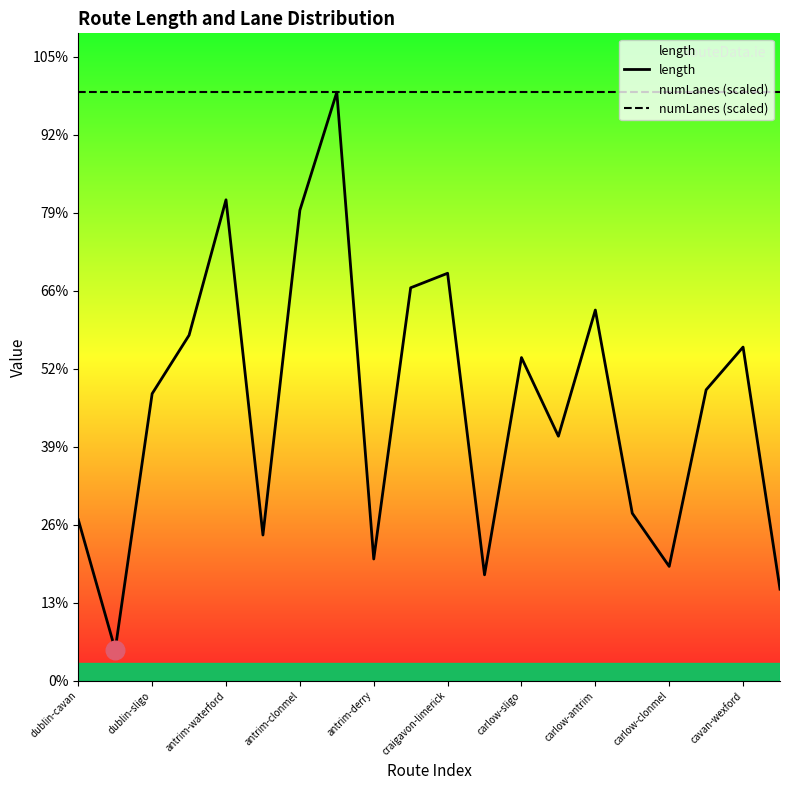

At how many categories does at least one series exceed 3548?

20